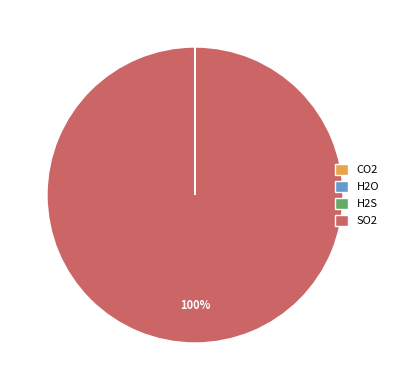

What percentage is the SO2 slice, to the nearest percent?

100%